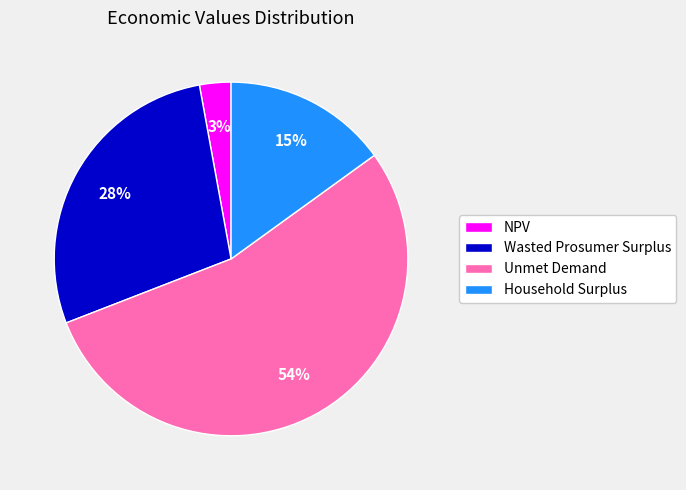

Between Household Surplus and NPV, which is larger?

Household Surplus